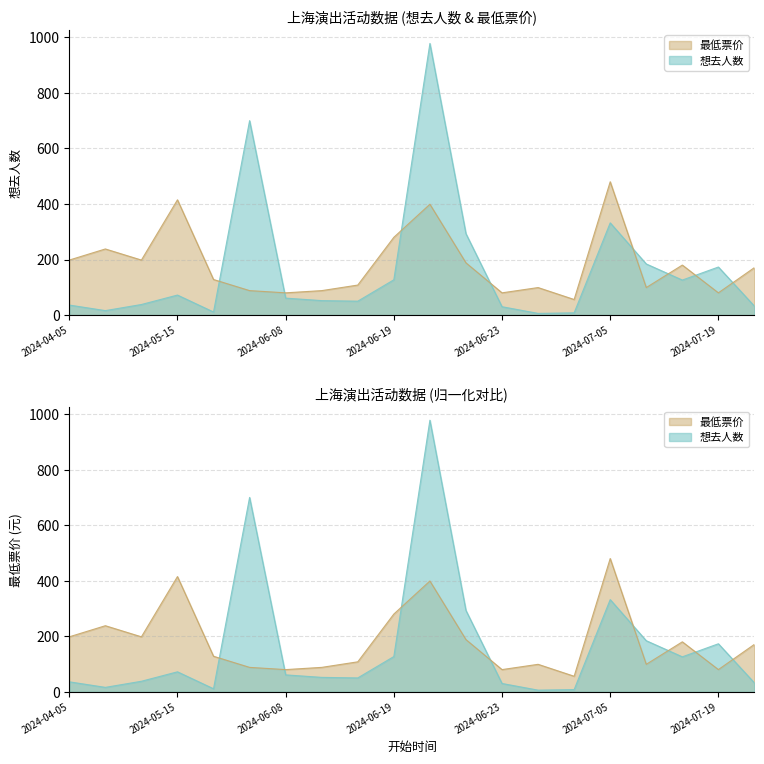

What is the label of the 4th point from the right?

2024-07-12